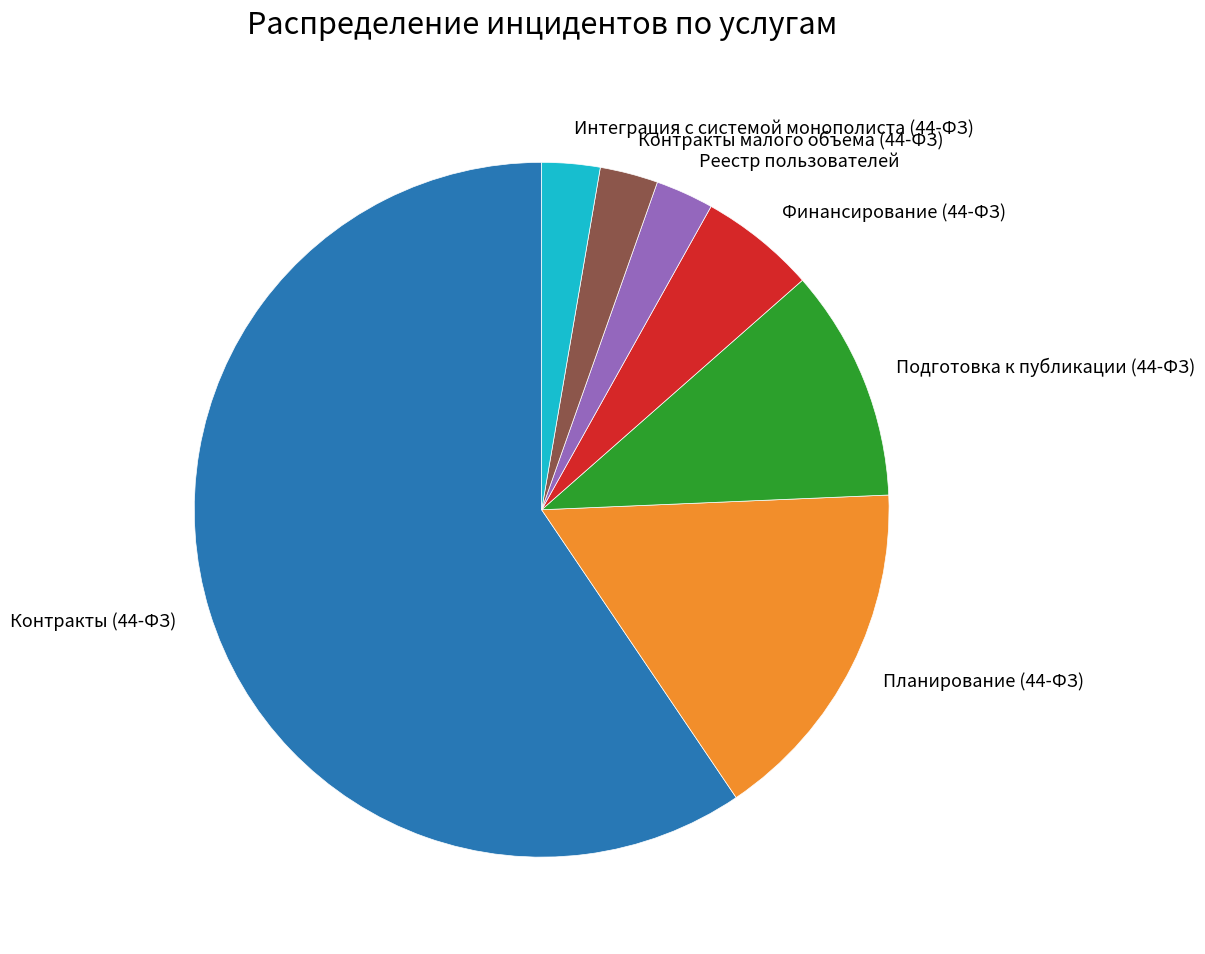

How many segments does this pie chart have?

7